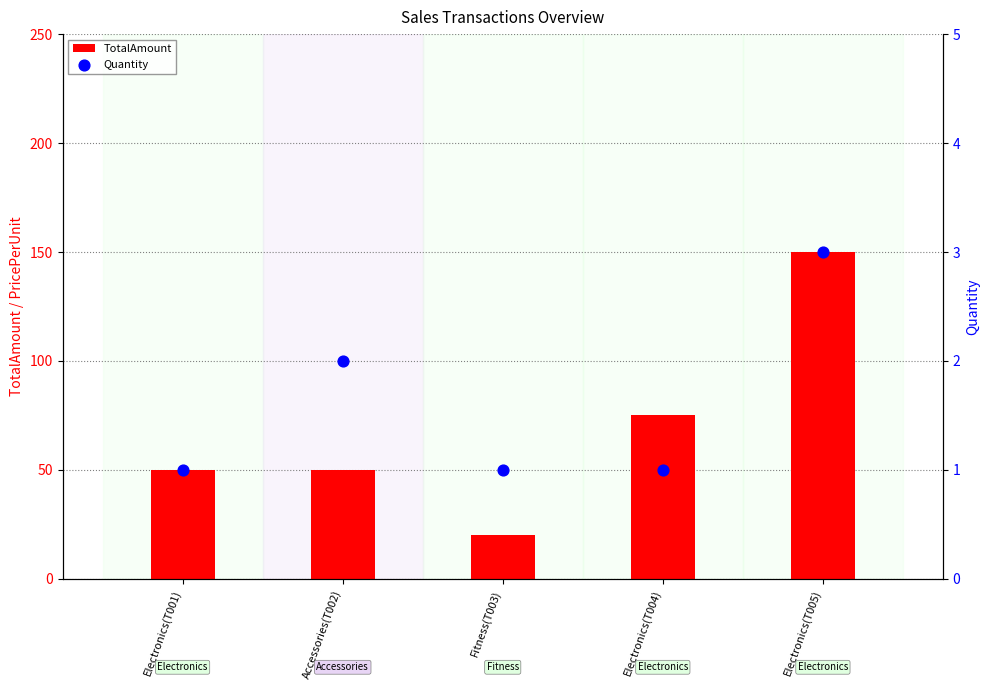

Is the value of TotalAmount at Accessories(T002) greater than the value of Quantity at Electronics(T004)?

Yes